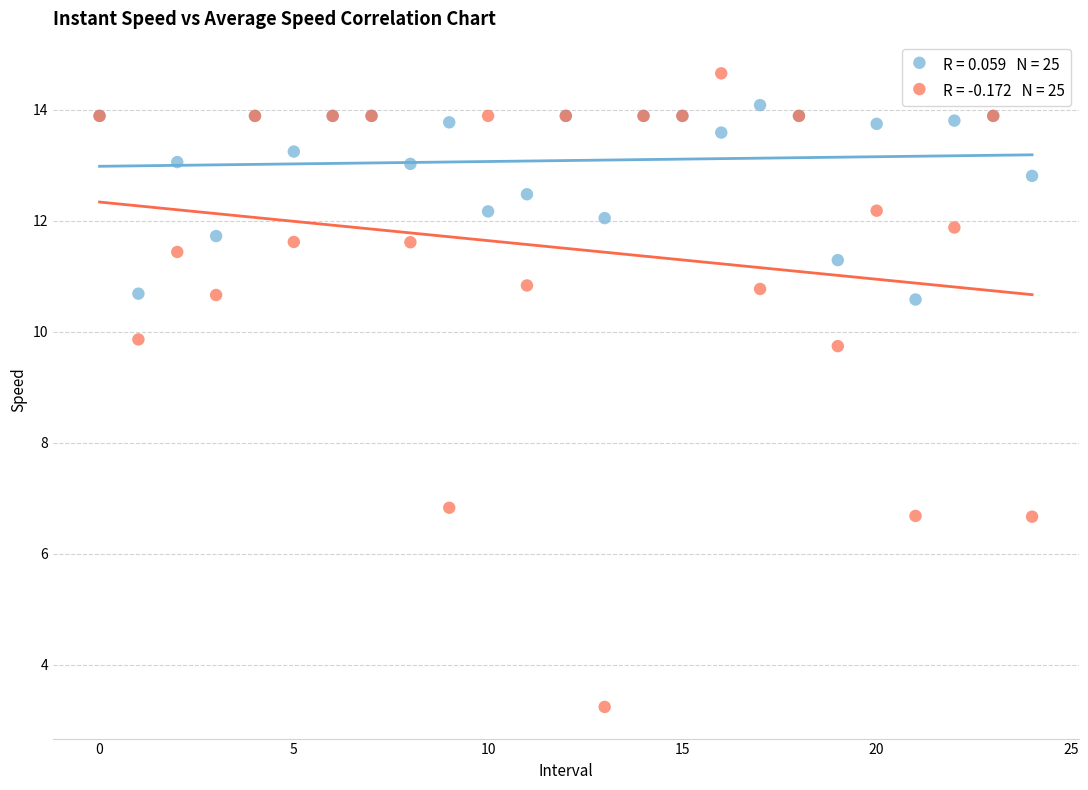

Across all series, what Y value is closest to 8?

6.8